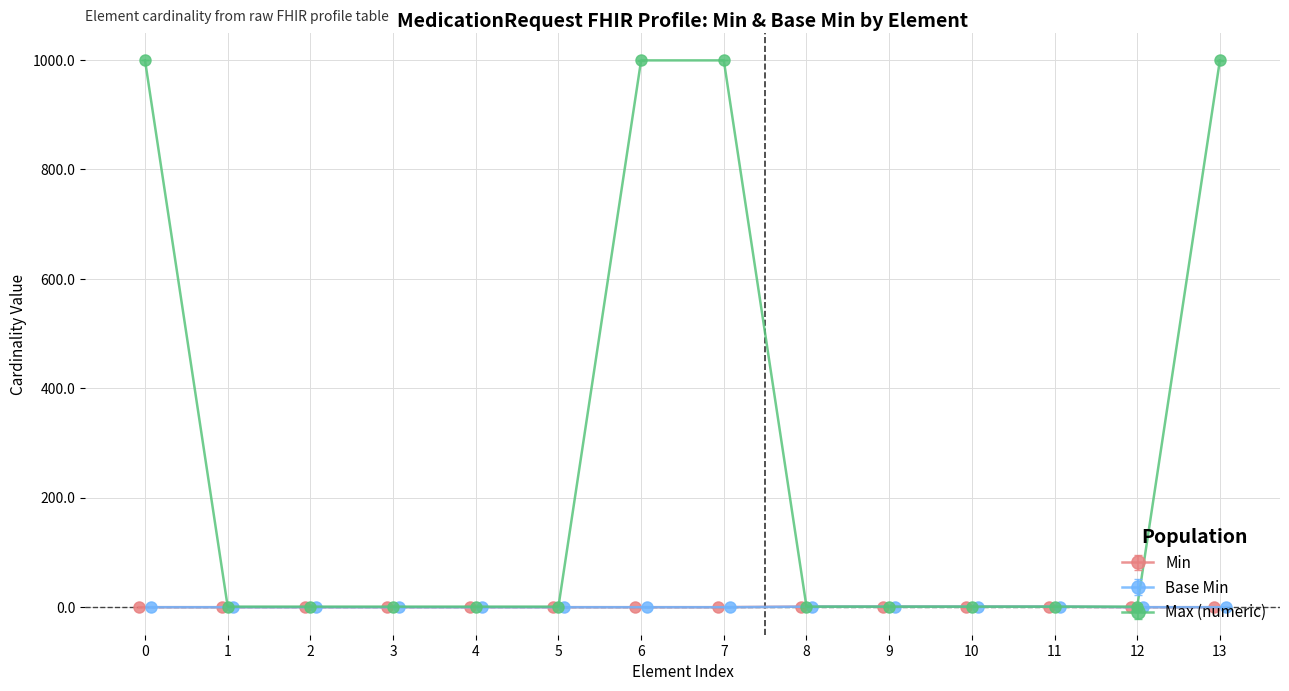

How many values in the Base Min series exceed 0?

4